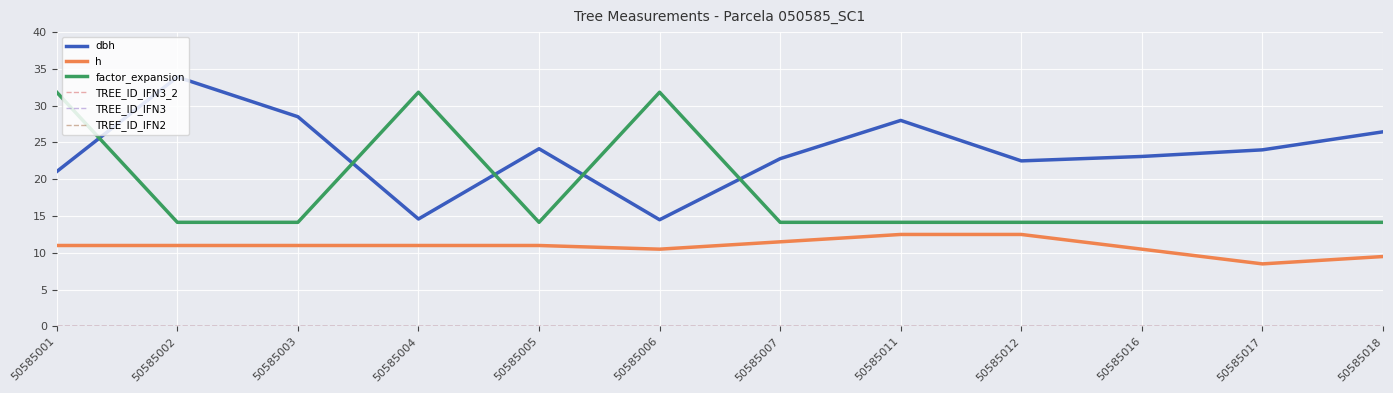

Is it true that dbh equals 22.8 at 50585007?

True